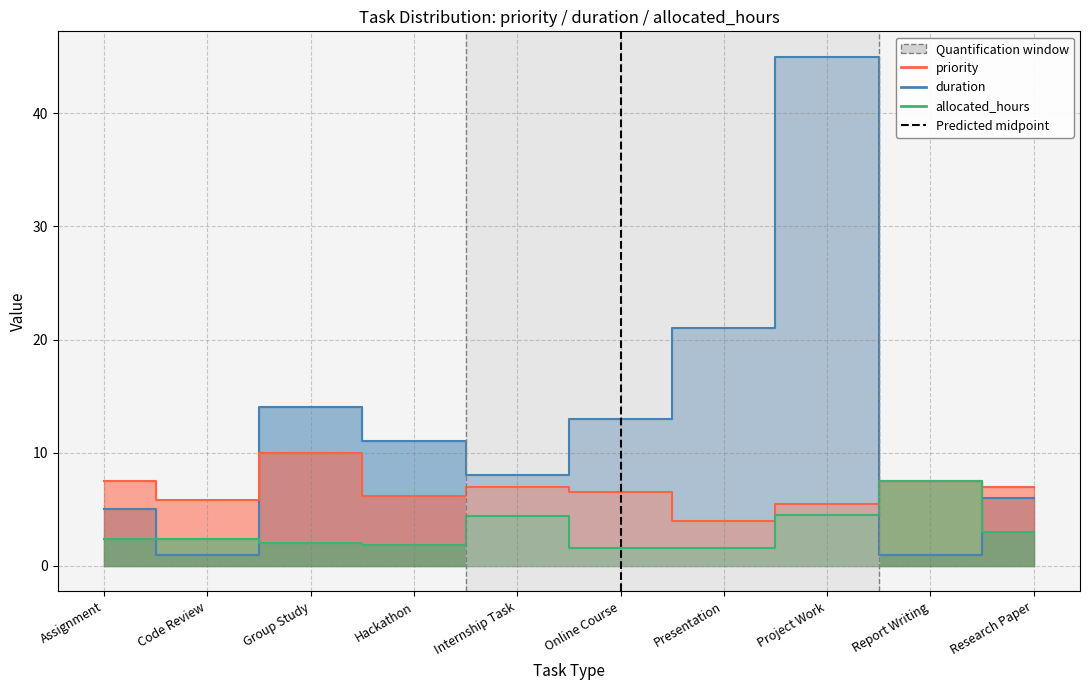

What is the difference between the maximum and minimum values in the allocated_hours series?

5.9